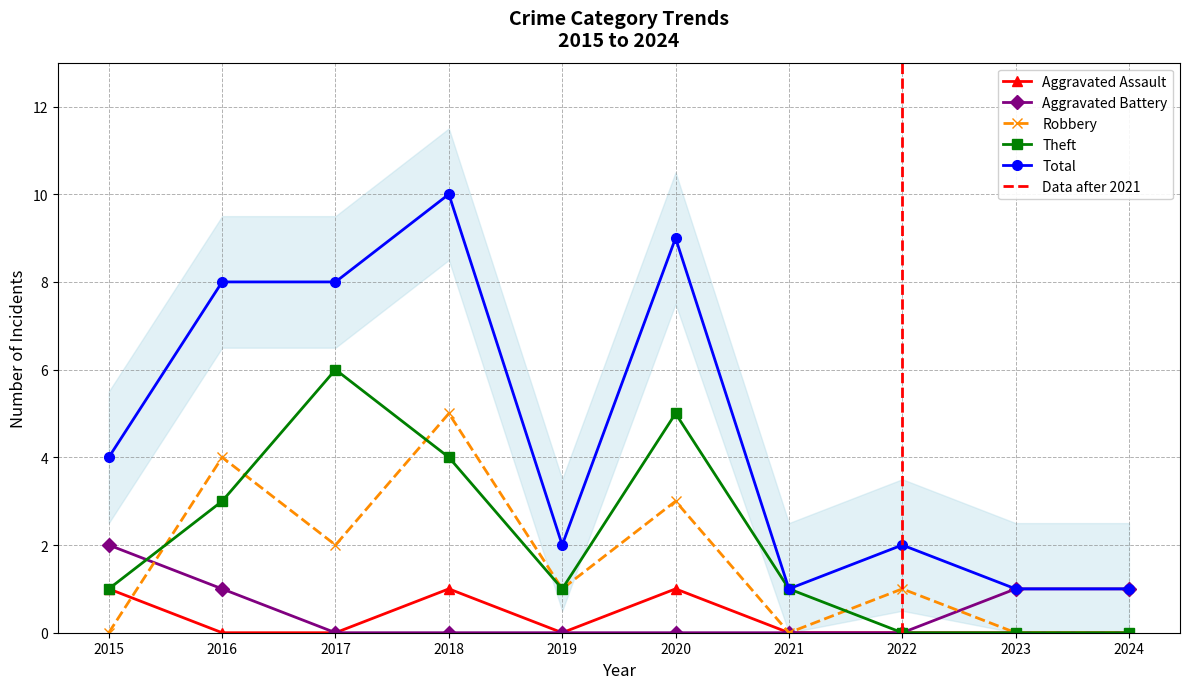

Reading right to left, what are all the values shown in this chart?

Aggravated Assault: 0	0	0	0	1	0	1	0	0	1
Aggravated Battery: 1	1	0	0	0	0	0	0	1	2
Robbery: 0	0	1	0	3	1	5	2	4	0
Theft: 0	0	0	1	5	1	4	6	3	1
Total: 1	1	2	1	9	2	10	8	8	4